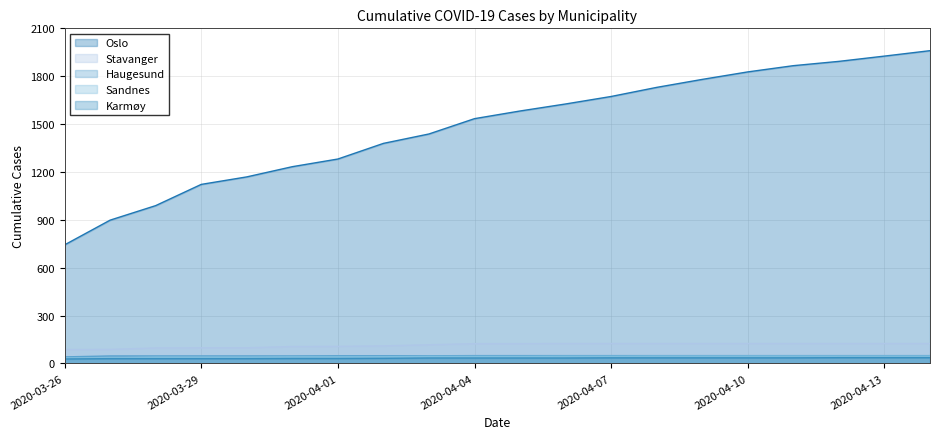

Rank the series at 2020-03-28 from lowest to highest value.

Karmøy, Sandnes, Haugesund, Stavanger, Oslo